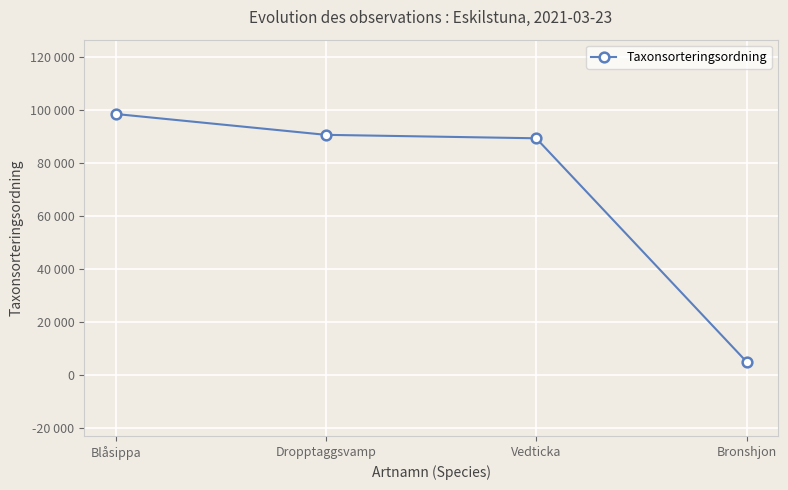

Does the chart have visible grid lines?

Yes